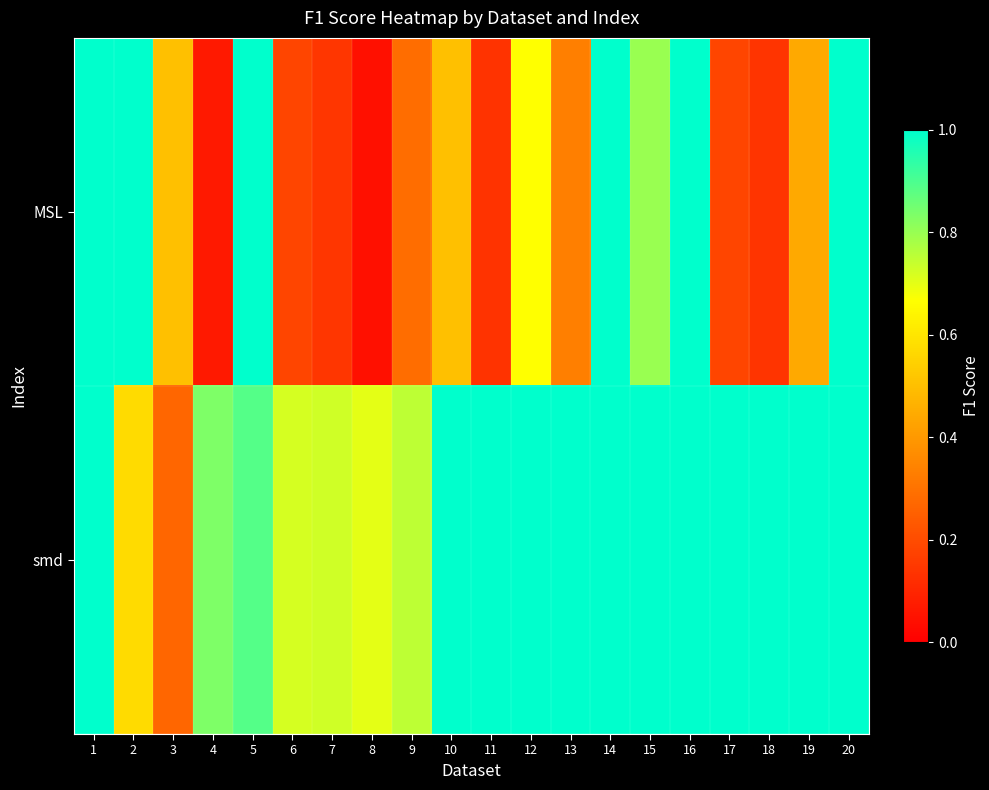

What is the difference between the highest and lowest values at 13?

0.7